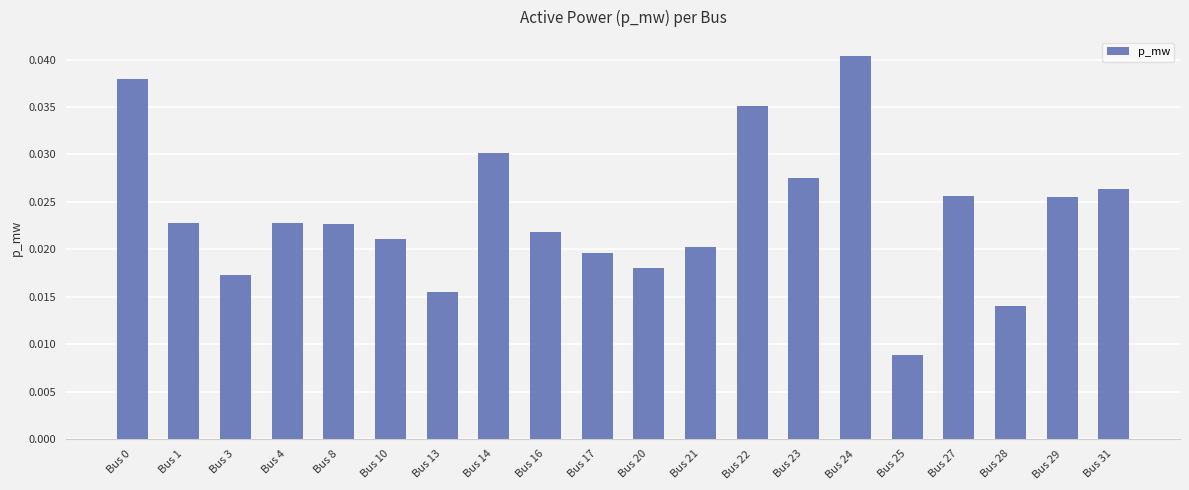

At which category does the chart reach its peak across all series?

Bus 24